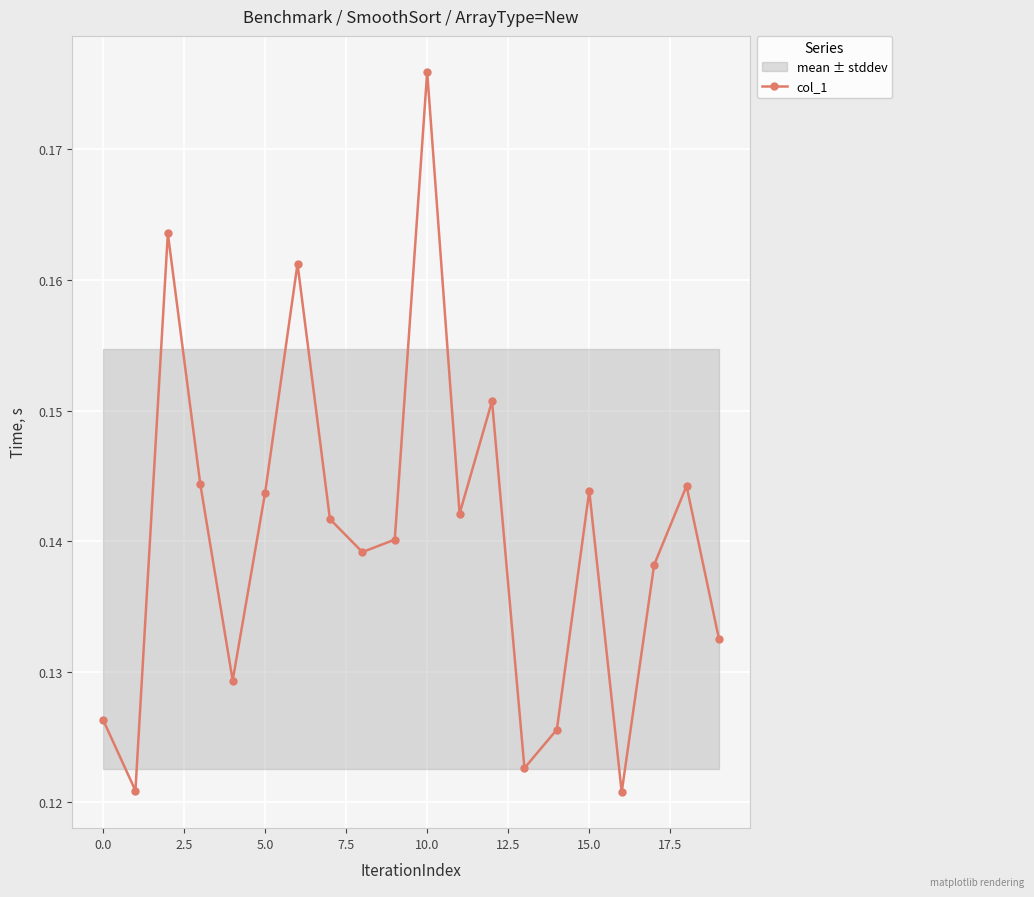

Which label corresponds to the largest value in the chart?

10